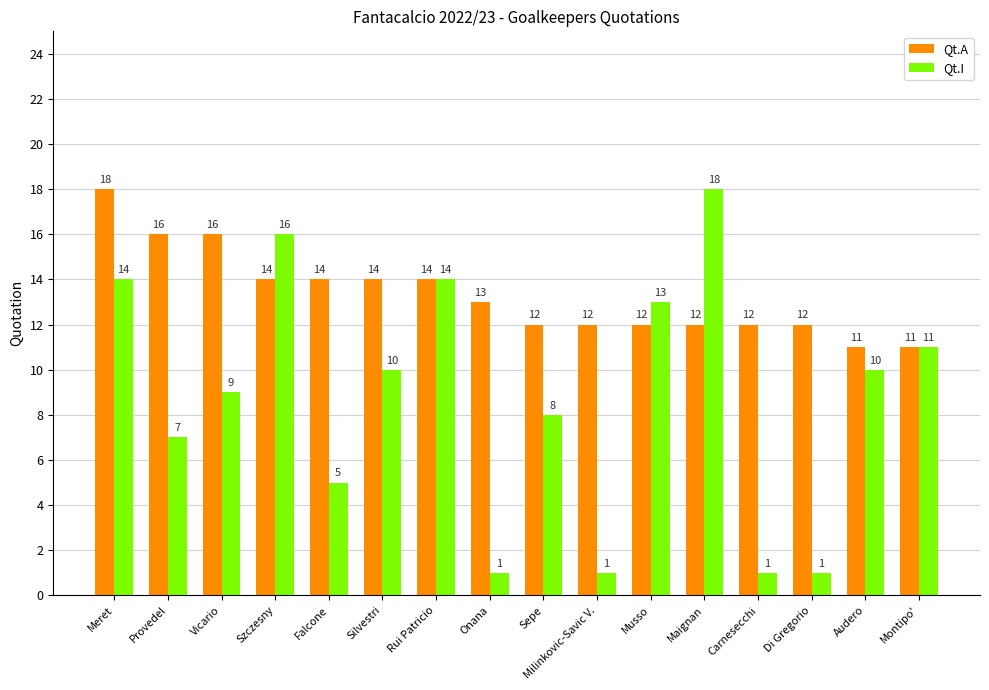

What is the difference between the highest and lowest values at Silvestri?

4